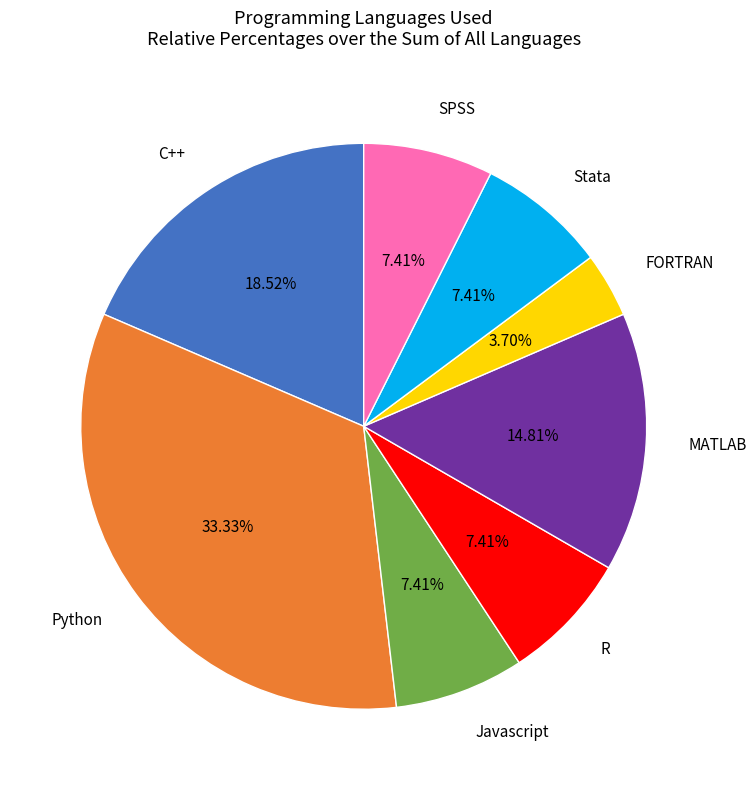

To the nearest percent, what is the average slice percentage?

12%